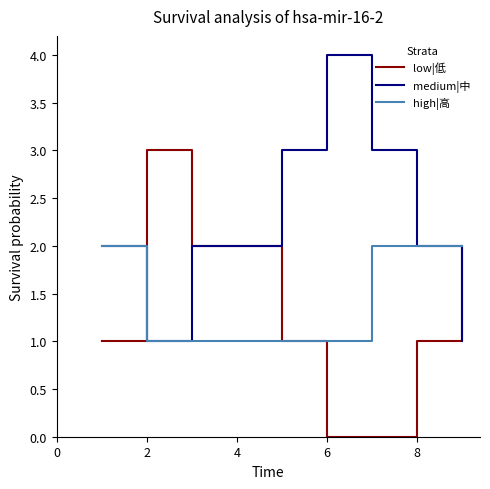

Reading left to right, list all the values displayed in this chart.

low|低: 1	3	2	2	1	0	0	1	2
medium|中: 2	1	2	2	3	4	3	2	1
high|高: 2	1	1	1	1	1	2	2	2